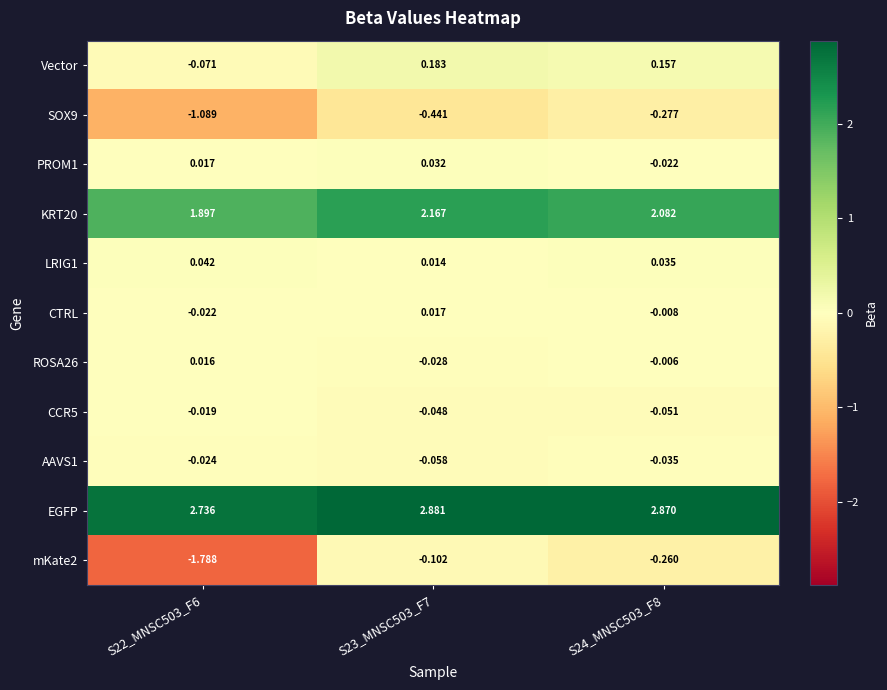

Which series has the largest total across all categories?

EGFP